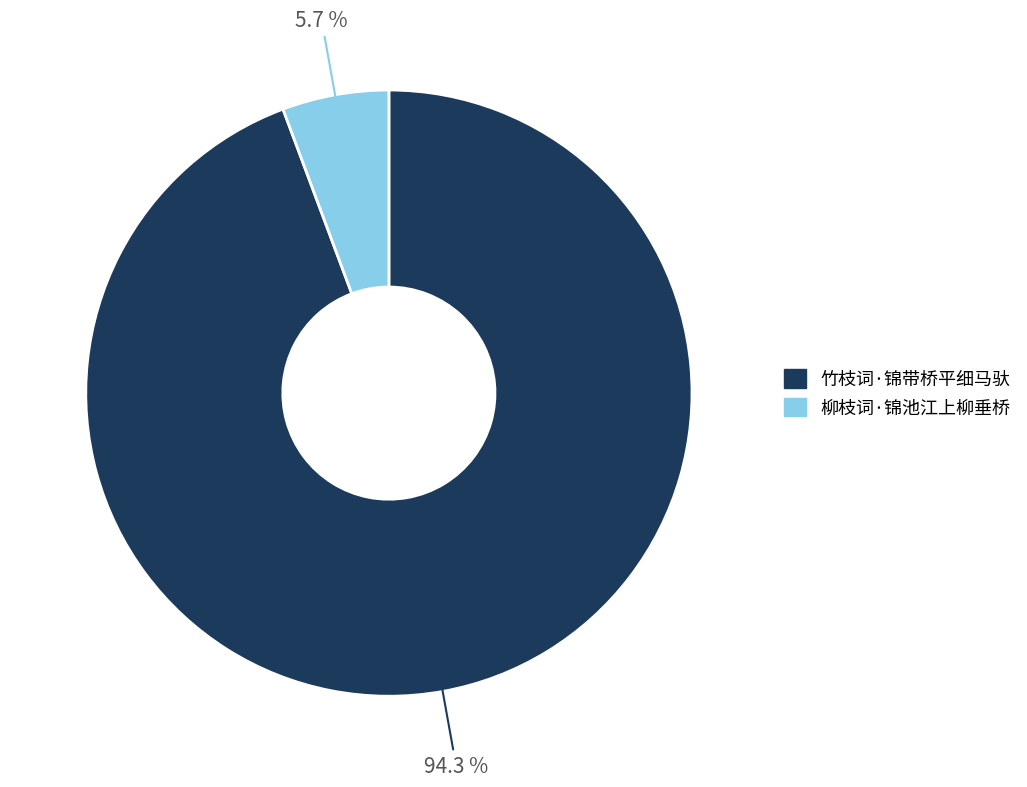

Which slice is the largest?

竹枝词·锦带桥平细马驮